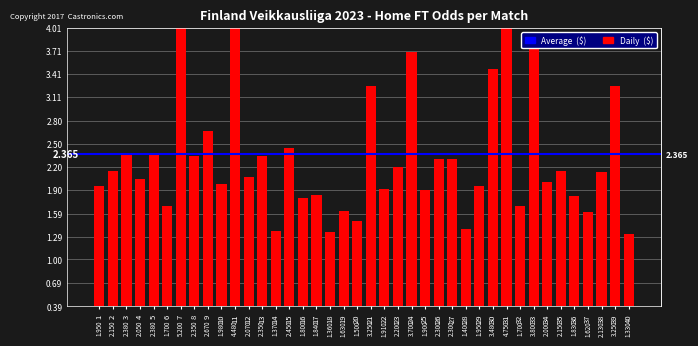

Approximately how many times larger is the value at 23 compared to 17?

1.2